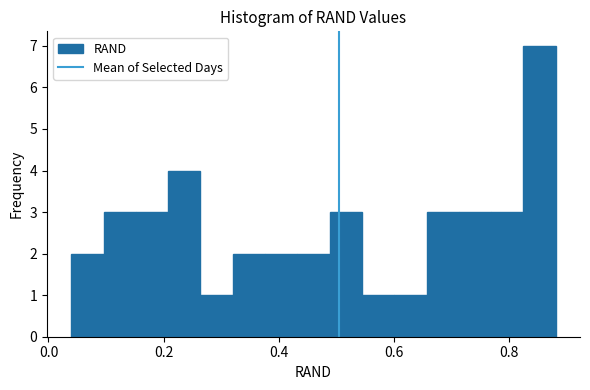

Read against the x-axis, roughly where is the centre of the tallest bar?

0.86